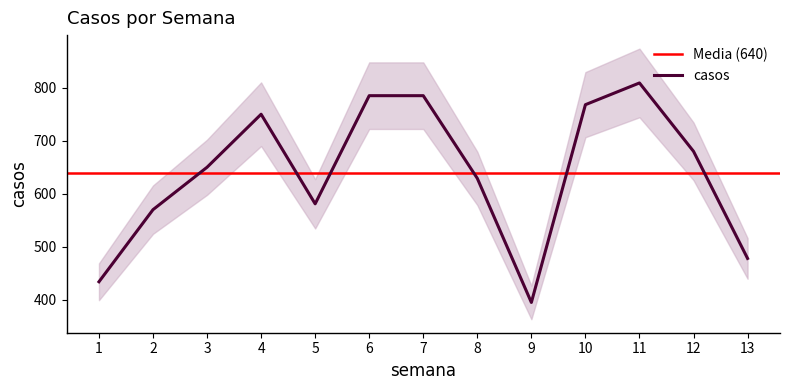

Where is the first local minimum?

5